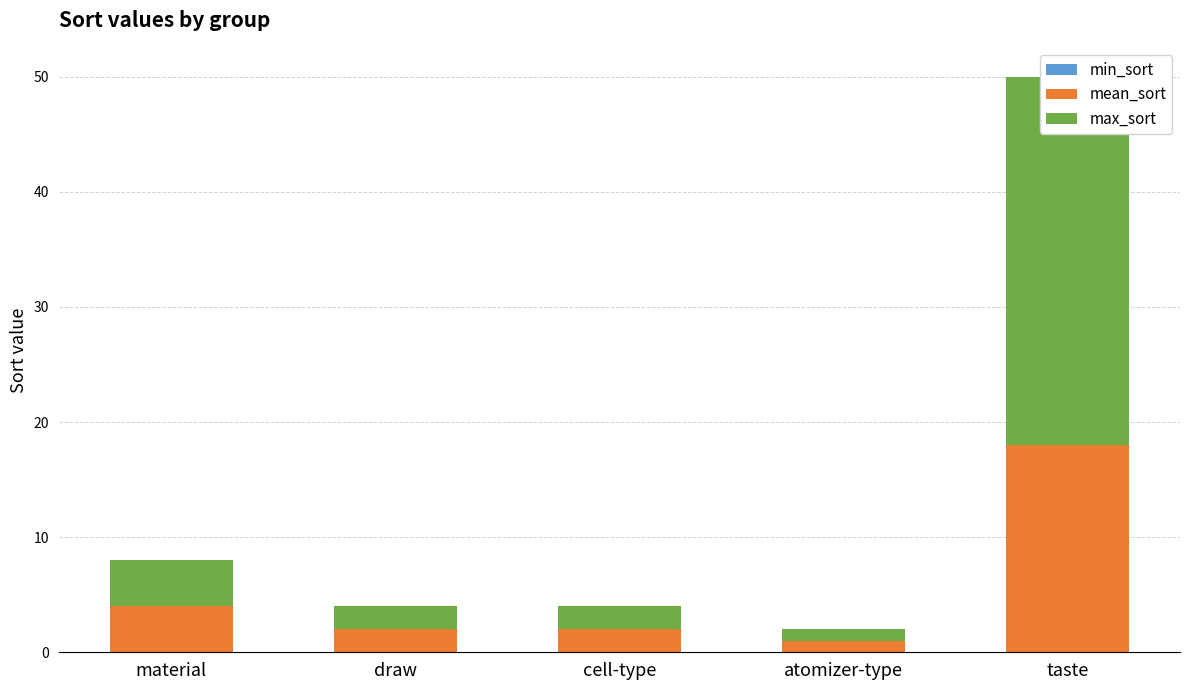

How many categories are shown in the chart?

5